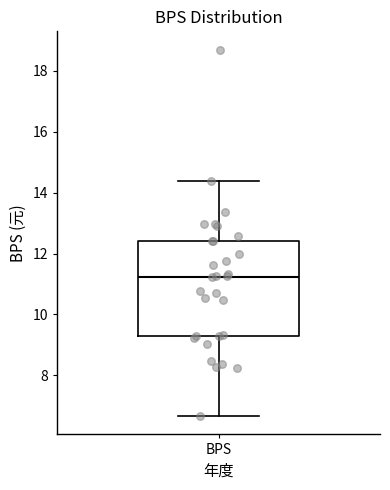

Transcribe this box plot: give where the median line is, the range the box spans, and where the two whiskers end, as read against the y-axis. The values are not printed on the chart, so give them approximately, as read against the axis.

median 11.2, box 9.2 to 12.4, whiskers 6.6 to 14.4